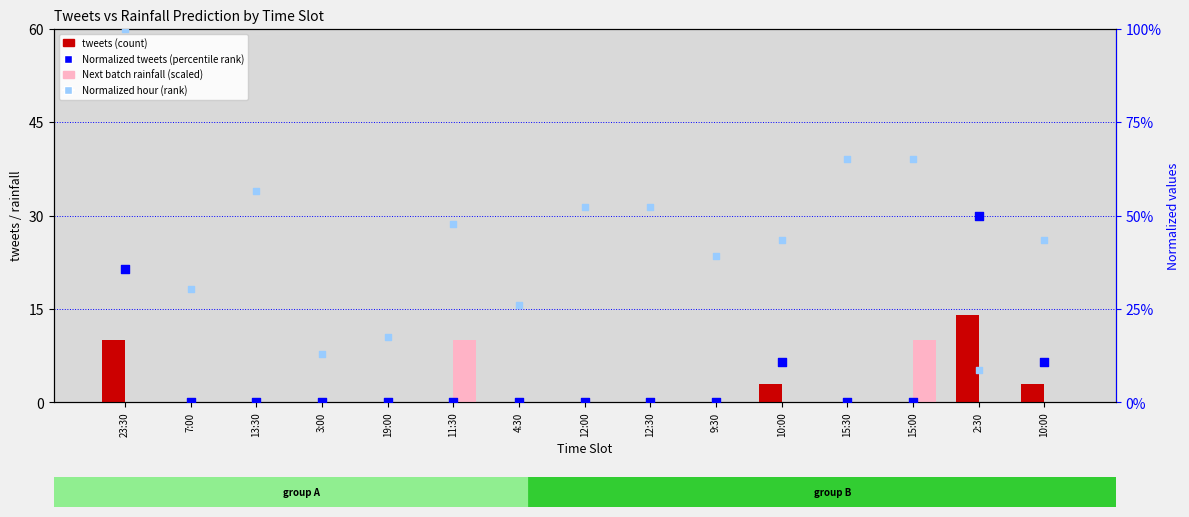

At which category is the sum across all series the highest?

2:30